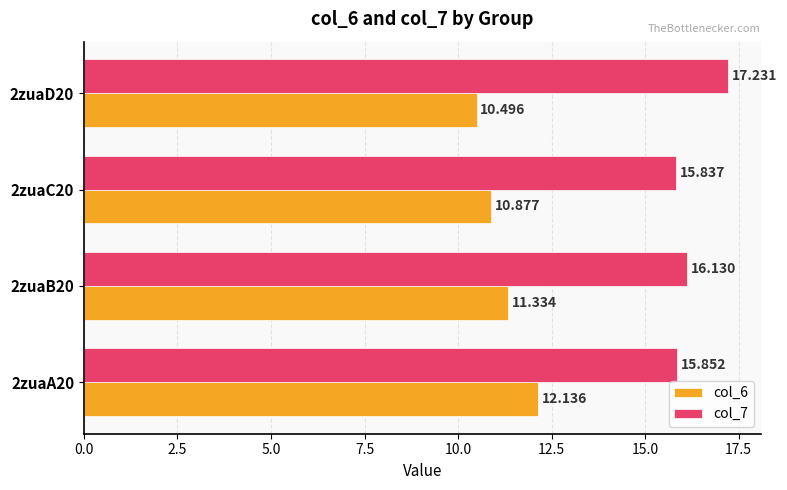

Is the value of col_7 at 2zuaC20 greater than the value of col_6 at 2zuaB20?

Yes